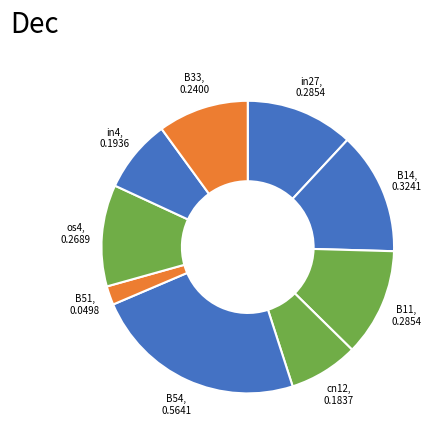

Is it true that cn12 is 21% of the pie?

False